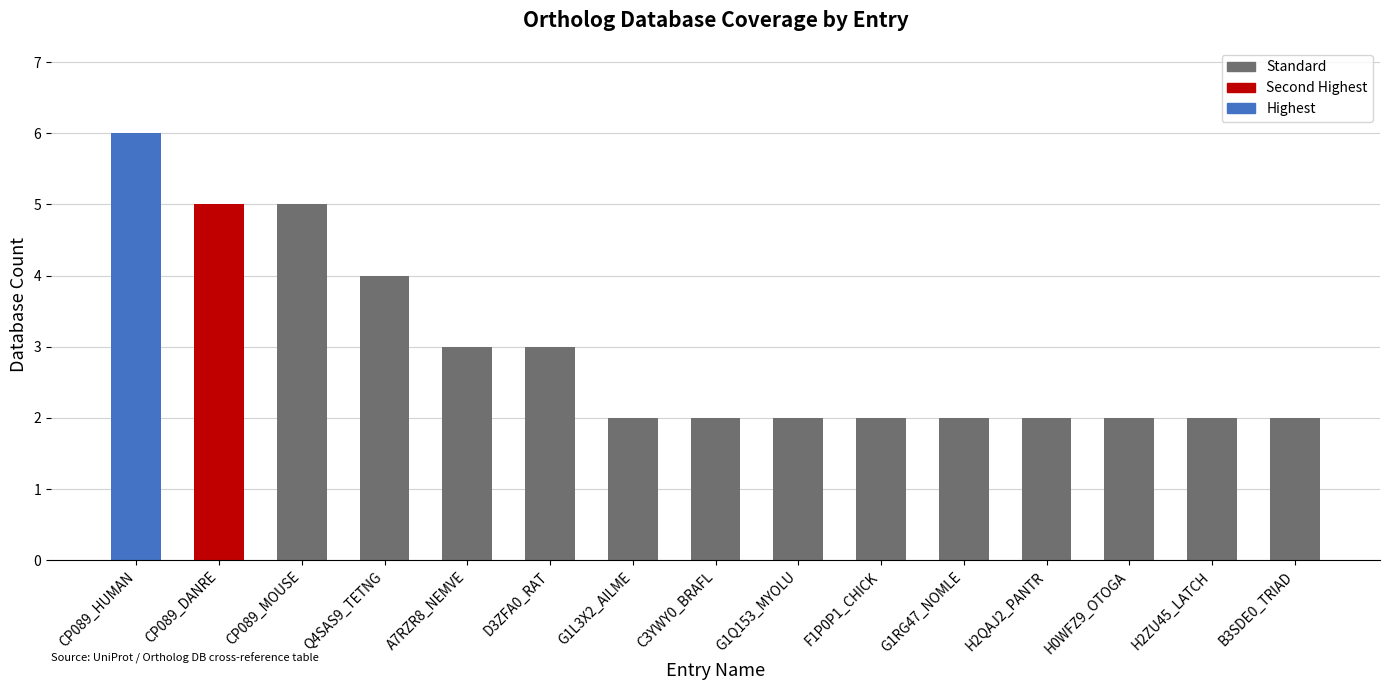

Reading right to left, transcribe all the data shown in this chart.

B3SDE0_TRIAD=2	H2ZU45_LATCH=2	H0WFZ9_OTOGA=2	H2QAJ2_PANTR=2	G1RG47_NOMLE=2	F1P0P1_CHICK=2	G1Q153_MYOLU=2	C3YWY0_BRAFL=2	G1L3X2_AILME=2	D3ZFA0_RAT=3	A7RZR8_NEMVE=3	Q4SAS9_TETNG=4	CP089_MOUSE=5	CP089_DANRE=5	CP089_HUMAN=6